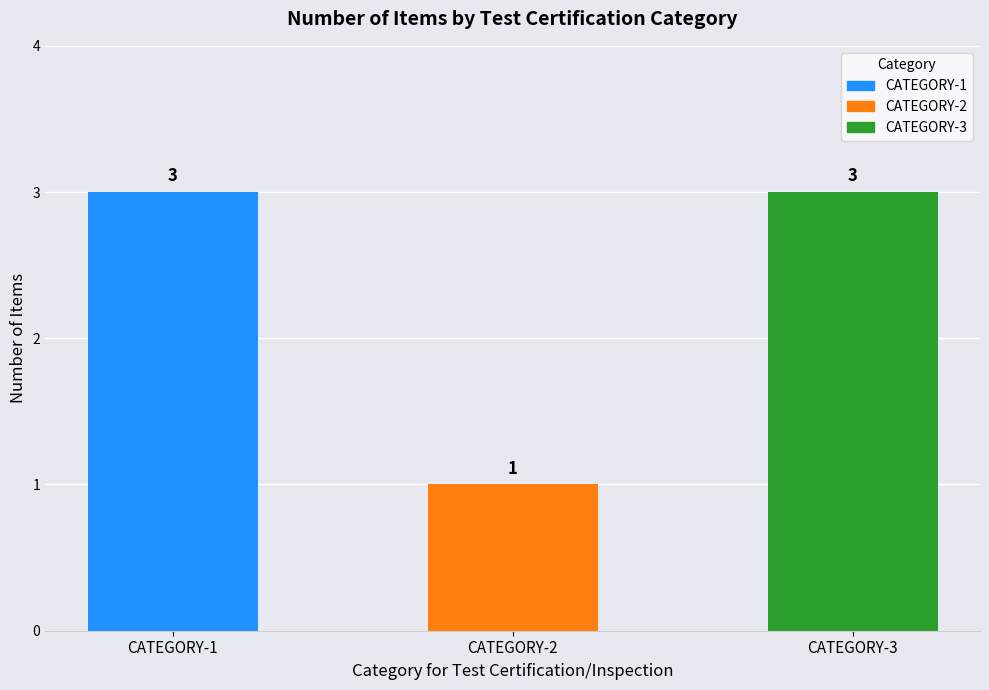

What is the value of the 1st bar from the left?

3